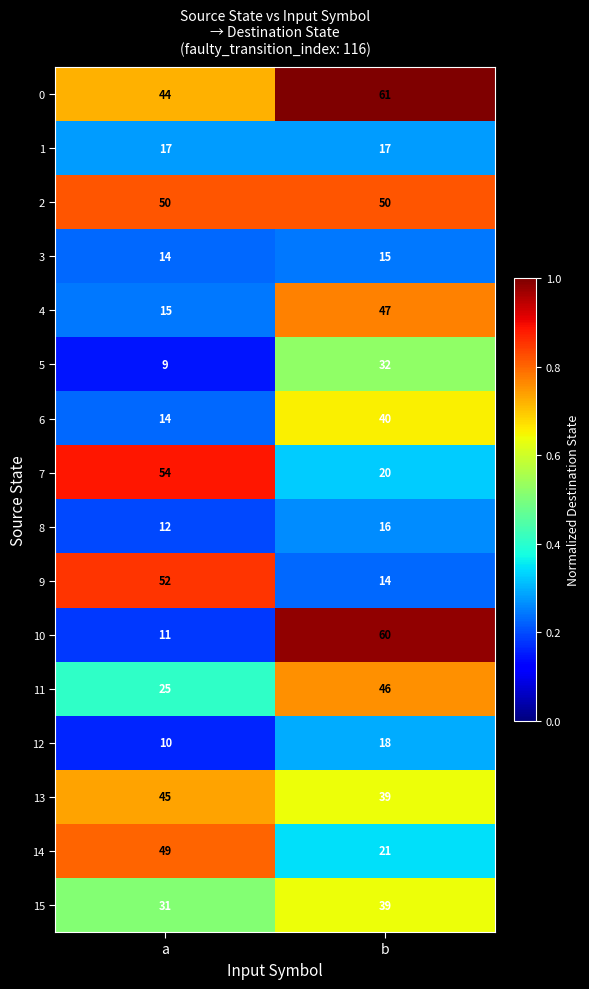

How many data points does each series have?

2